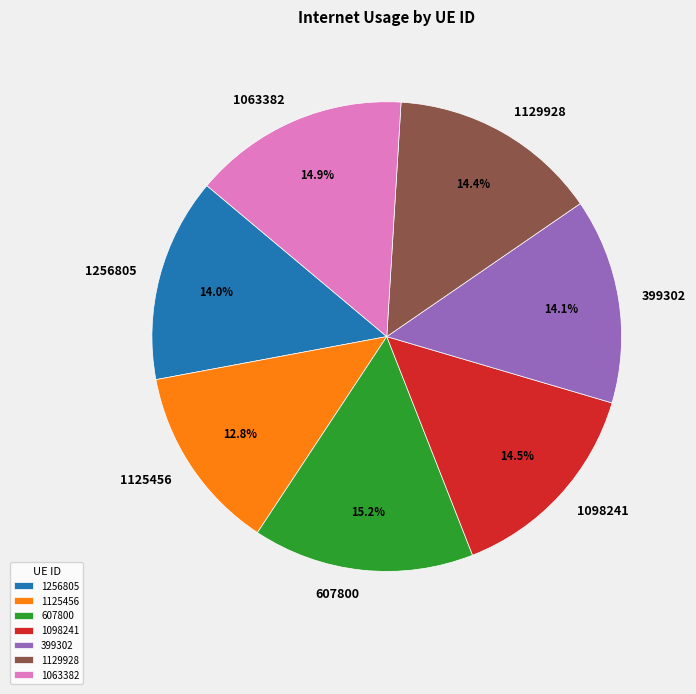

Which has a higher value, 607800 or 1129928?

607800